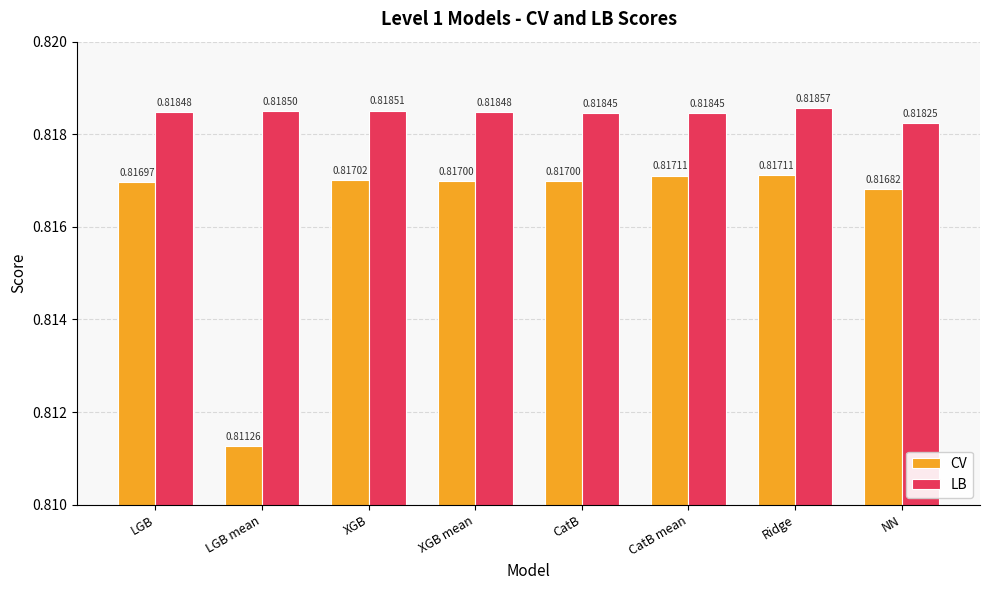

True or false: LB has a value of 0.2 at Ridge.

False